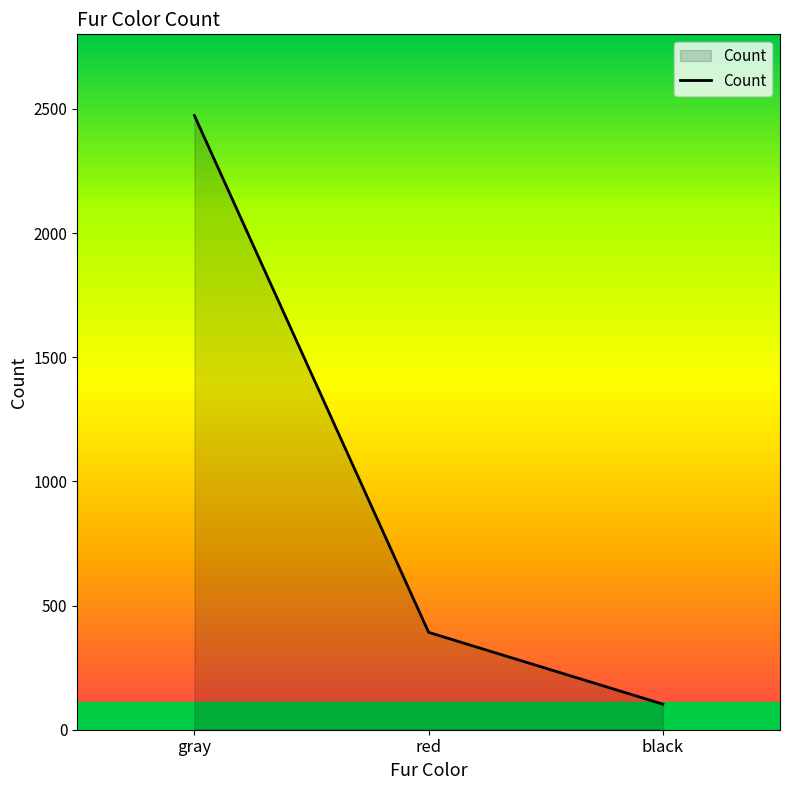

Between black and gray, which is larger?

gray